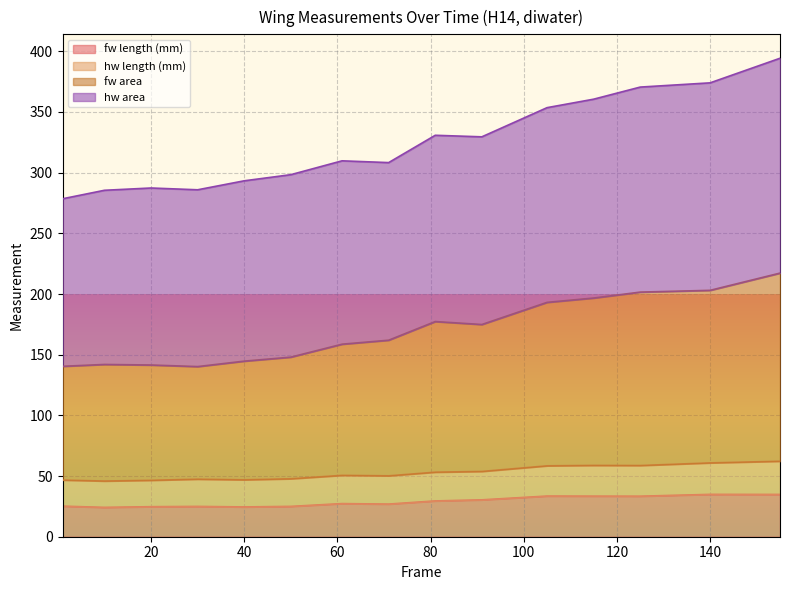

Which has a higher value, 140 or 61?

140